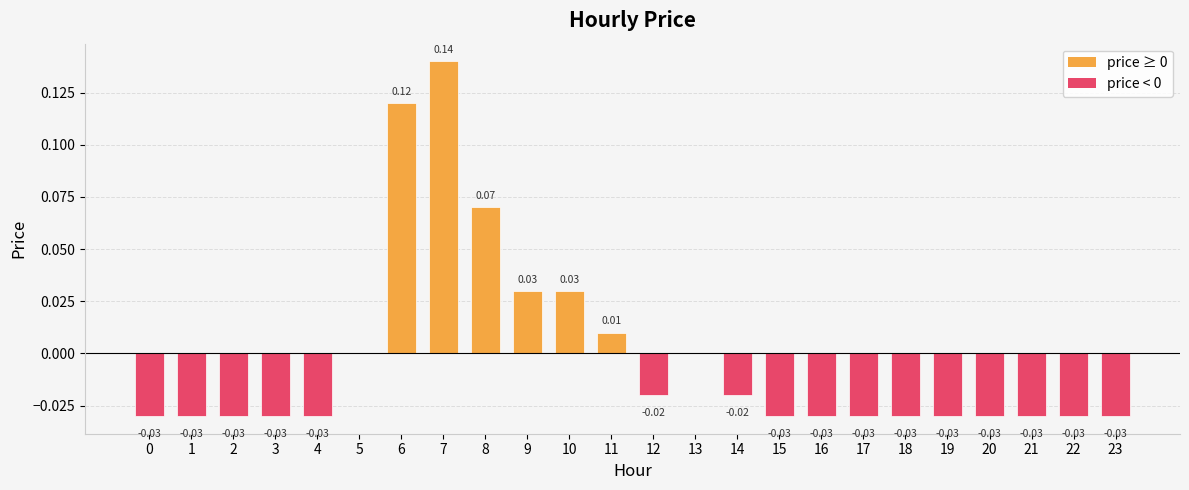

How many distinct data groups are displayed?

1